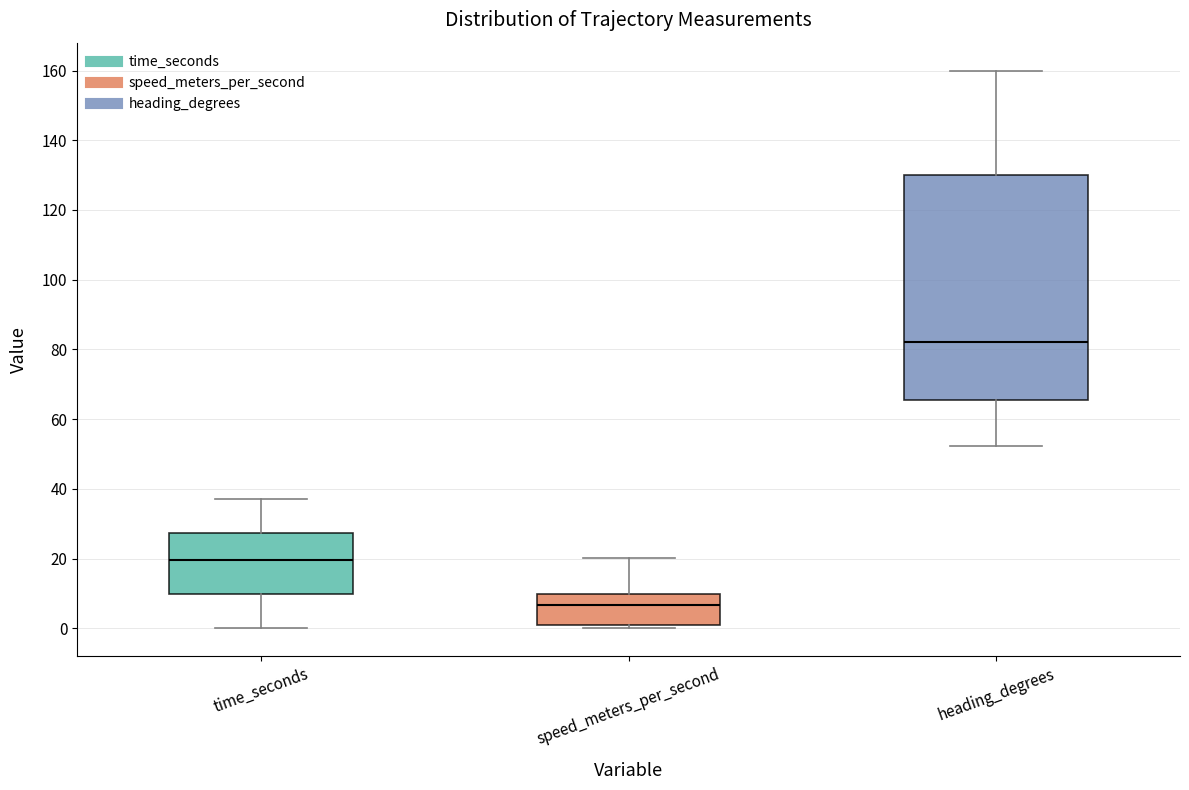

Reading left to right, read every box against the y-axis: the position of its median line, the range the box covers, and the ends of its whiskers. The values are not printed on the chart, so give them approximately, as read against the axis.

time_seconds: median 20, box 10 to 28, whiskers 0 to 38
speed_meters_per_second: median 6, box 2 to 10, whiskers 0 to 20
heading_degrees: median 82, box 66 to 130, whiskers 52 to 160